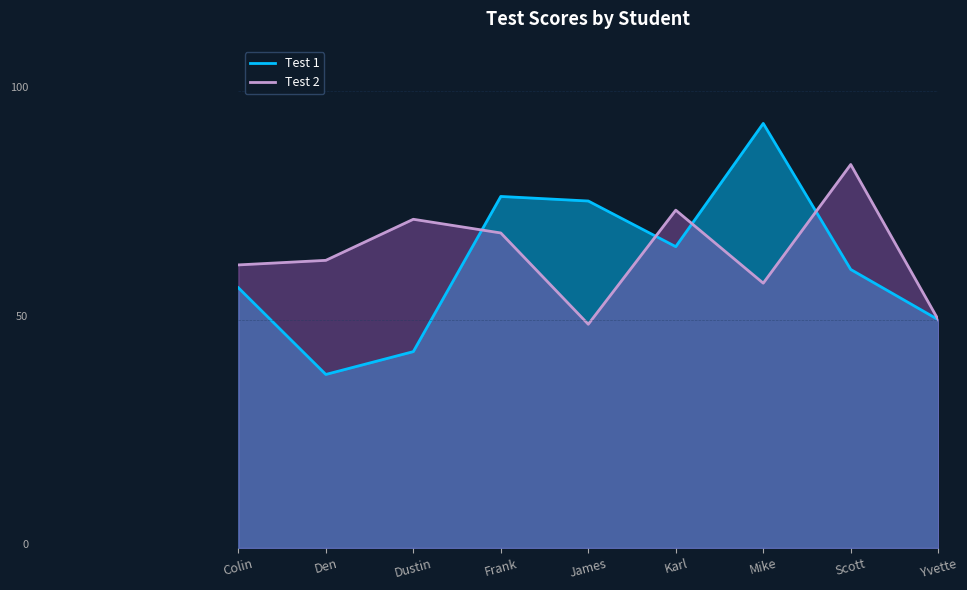

Reading right to left, list all the values displayed in this chart.

Test 1: 50	61	93	66	76	77	43	38	57
Test 2: 50	84	58	74	49	69	72	63	62